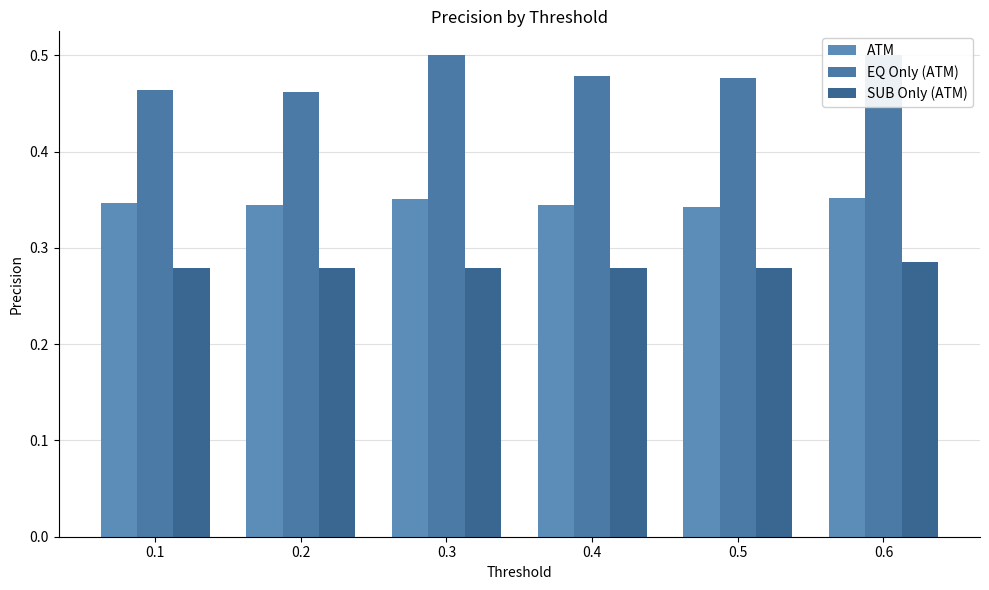

What is the maximum value for SUB Only (ATM)?

0.3